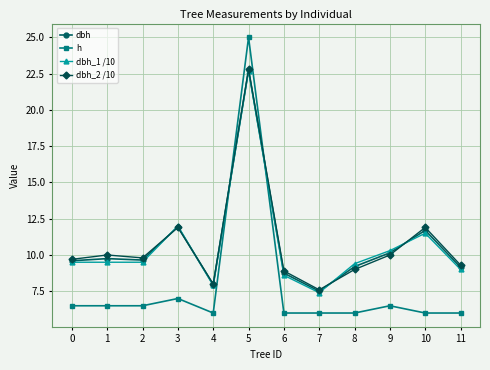

Is the value of dbh_1 /10 at 8 greater than the value of dbh at 6?

Yes